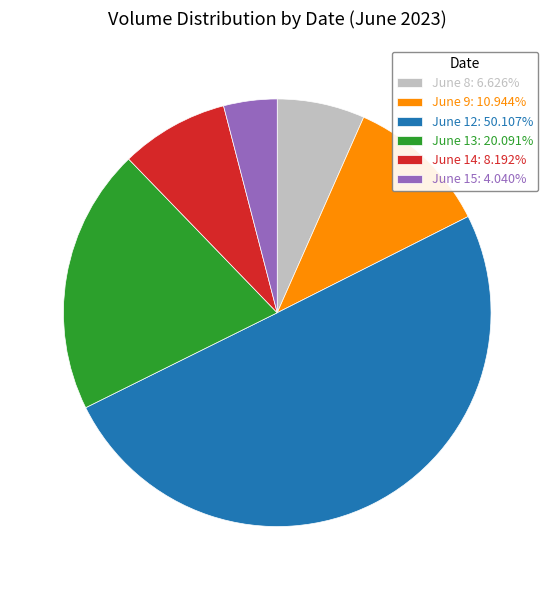

Is June 13: 20.091% the majority of the pie?

No